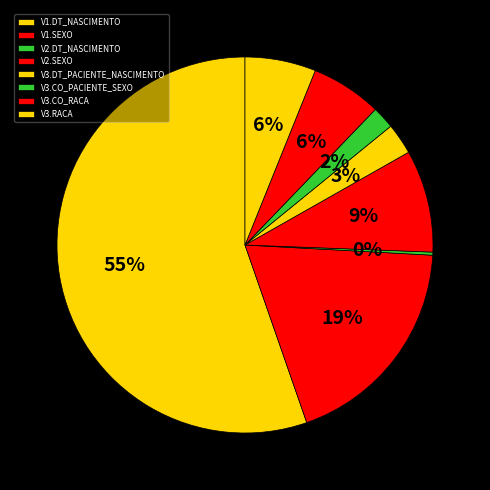

Count the number of slices in the pie.

8